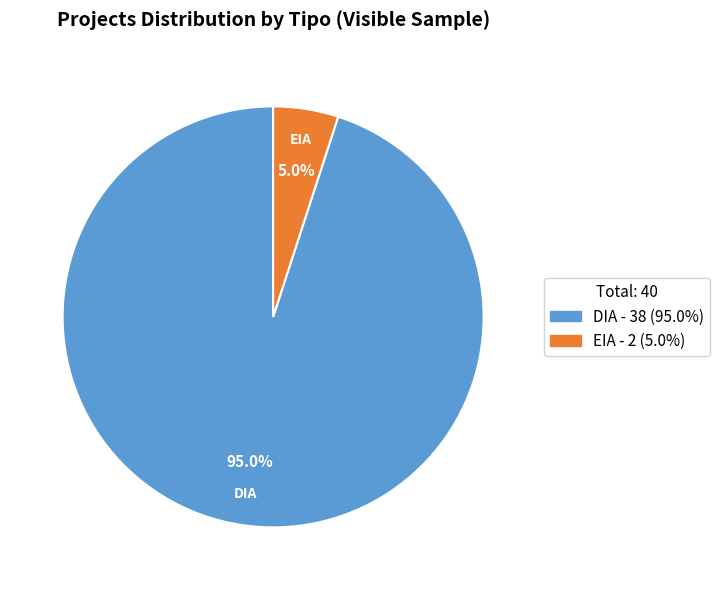

What is the majority slice?

DIA